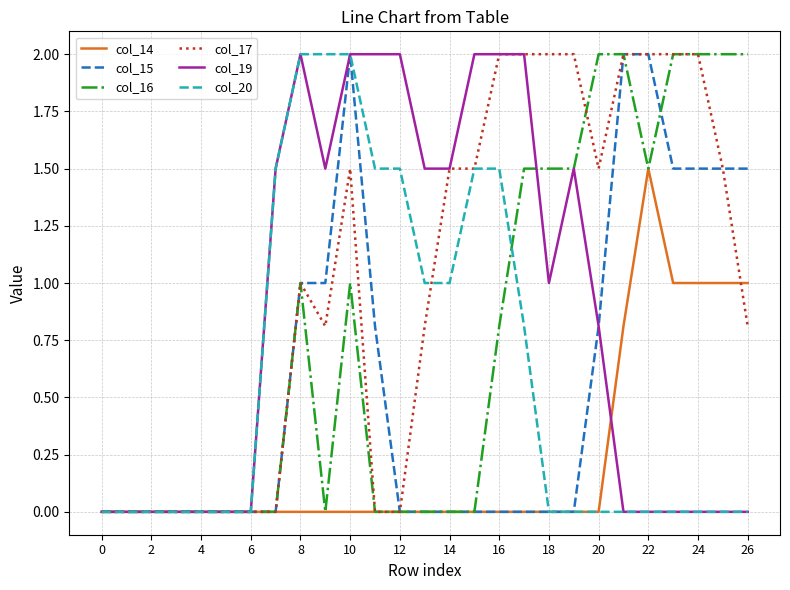

What is the difference between the maximum and minimum values in the col_20 series?

2.0